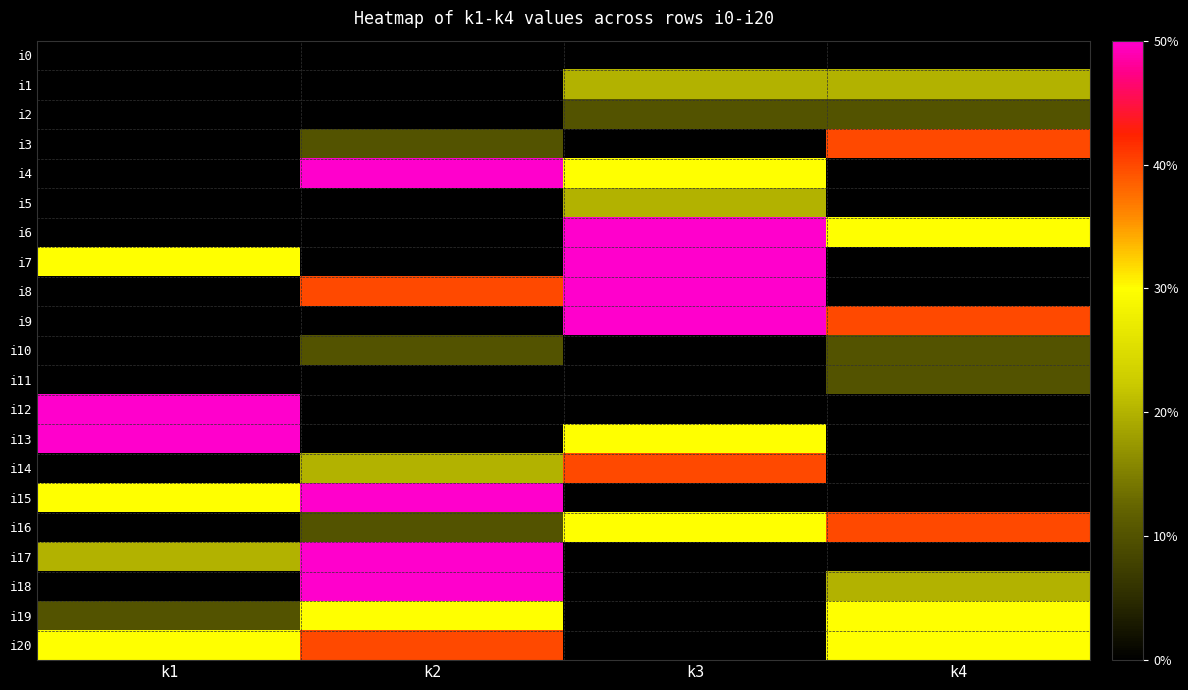

How many data points does each series have?

4